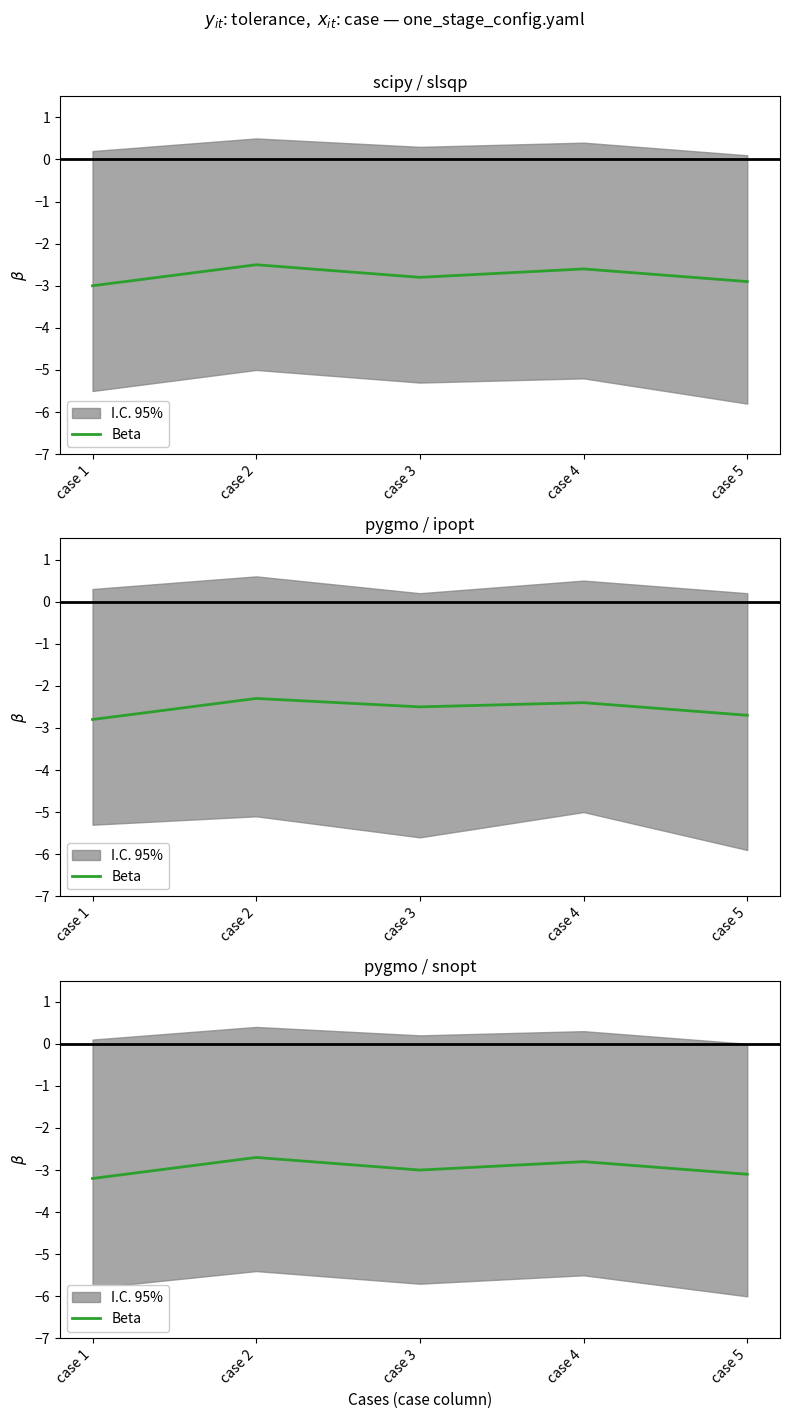

How many values are below -3?

2